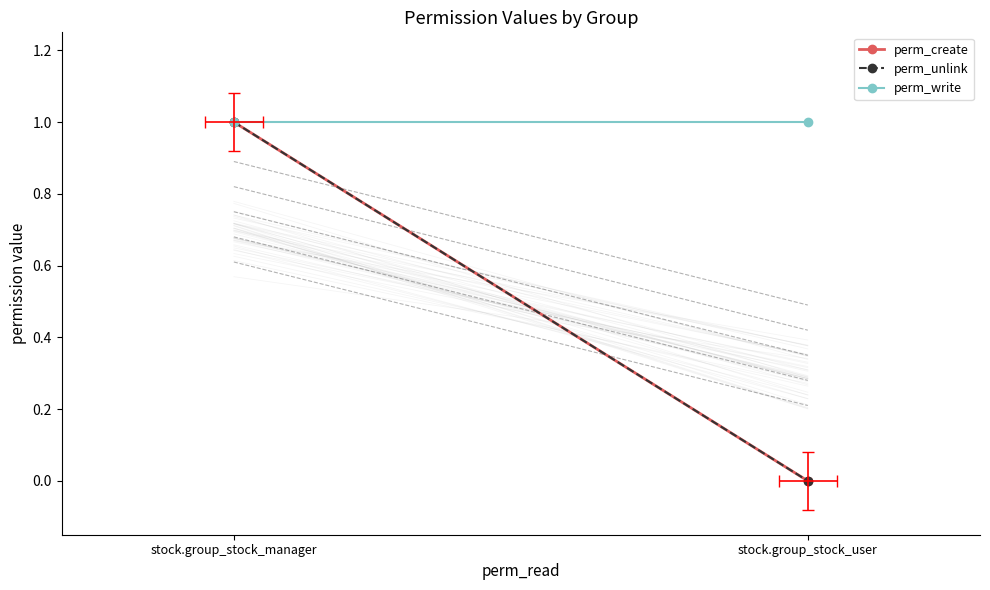

Is it true that perm_create equals 1 at stock.group_stock_manager?

True